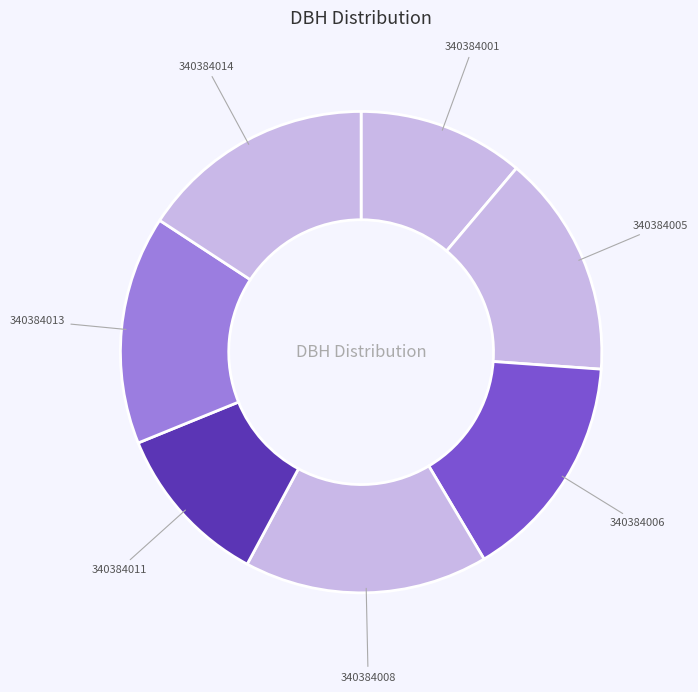

Is there a majority slice in this chart?

No